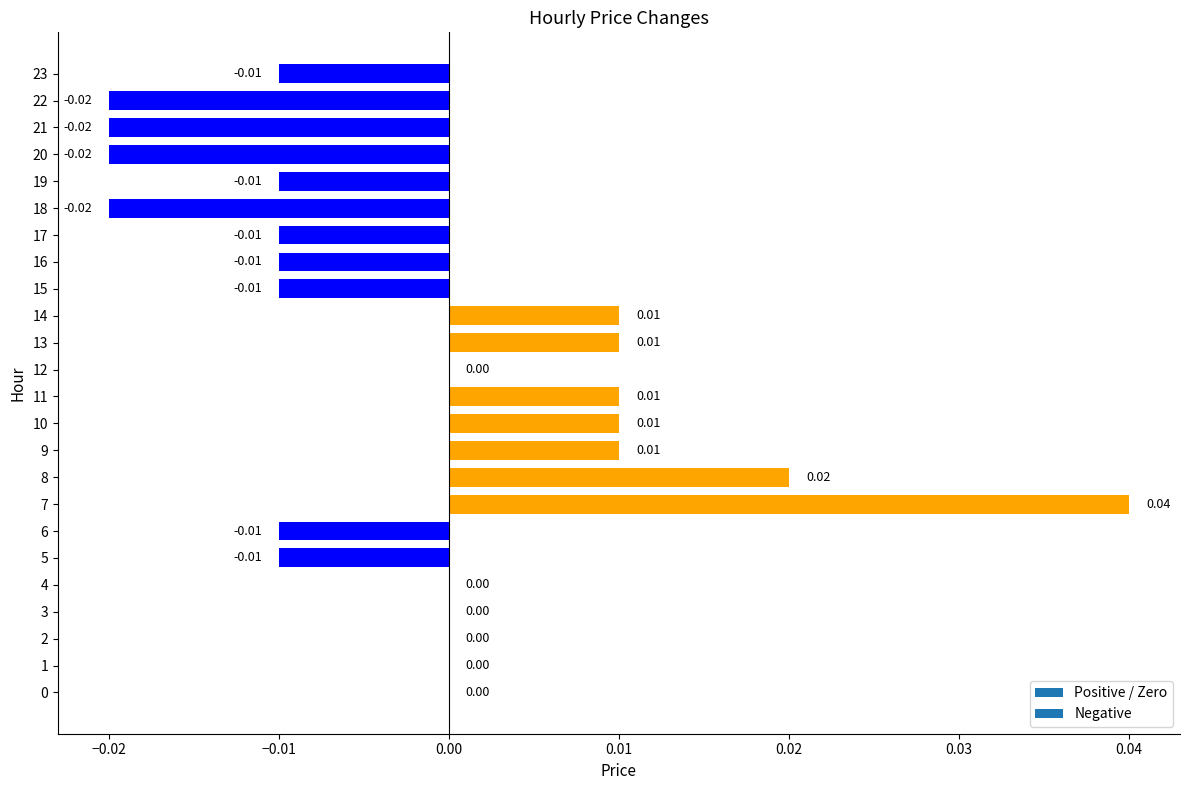

Which has a higher value, 8 or 10?

8